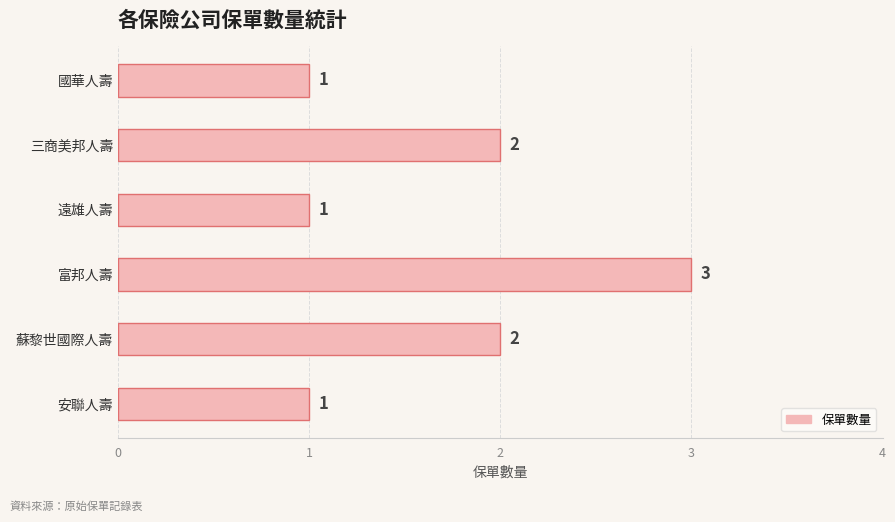

Count the values in the range 1 to 2.

5